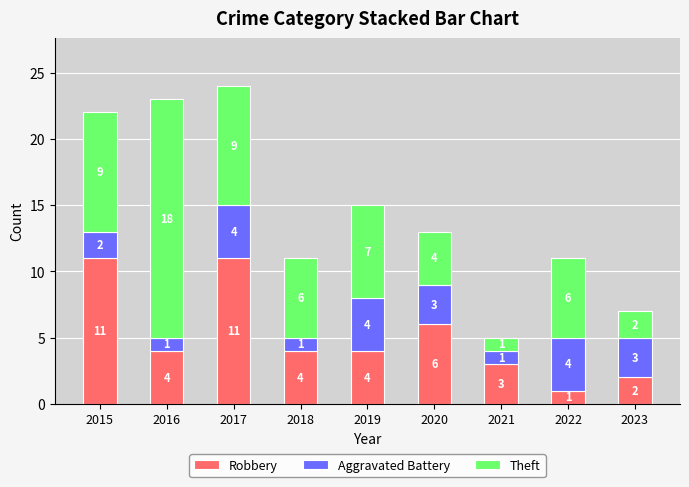

What is the total value across all series at 2016?

23